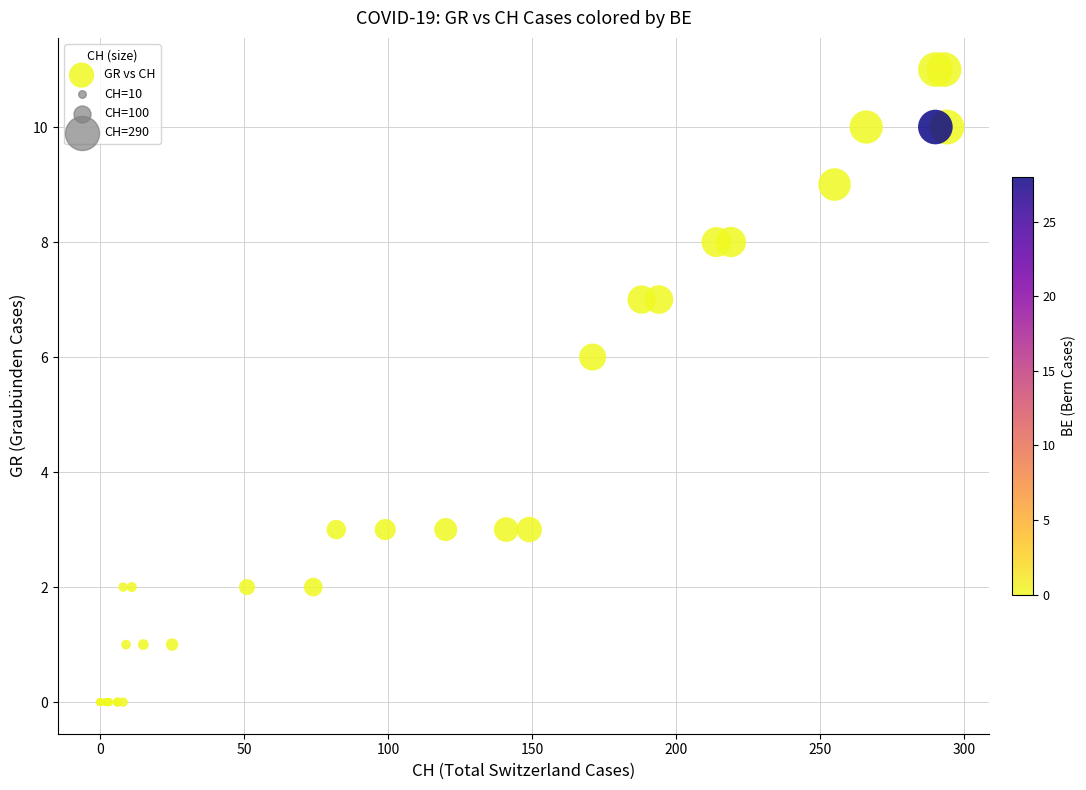

What Y value in the scatter plot is closest to 5?

6